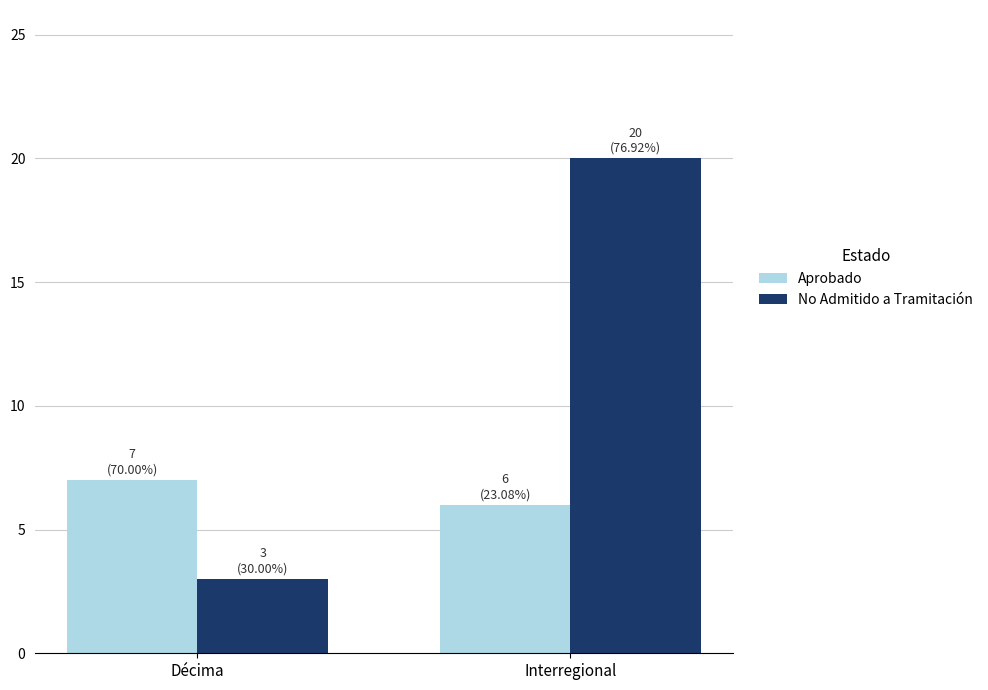

What is the label of the 2nd bar from the left?

Interregional